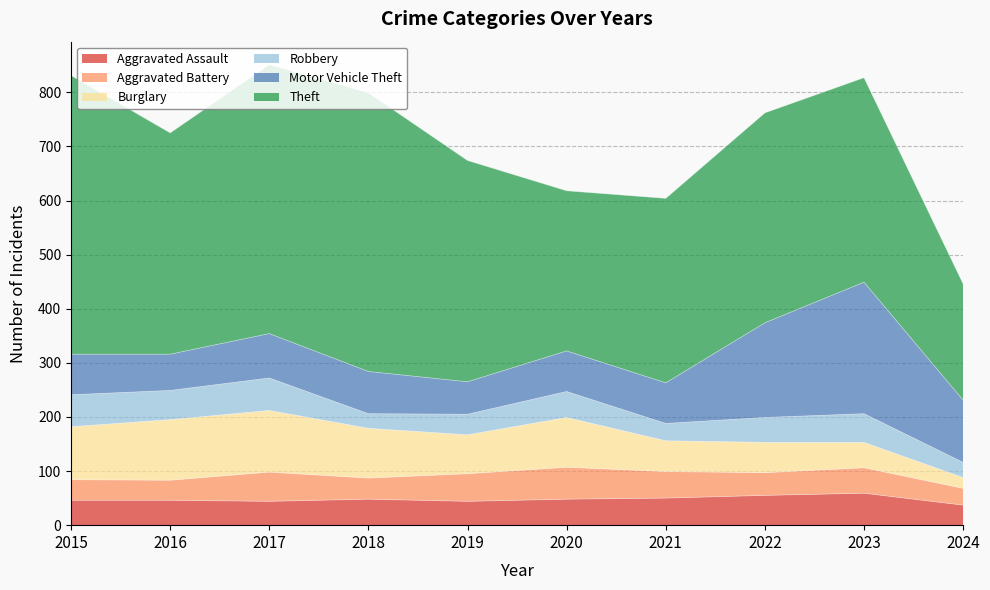

How many lines are shown in the chart?

6